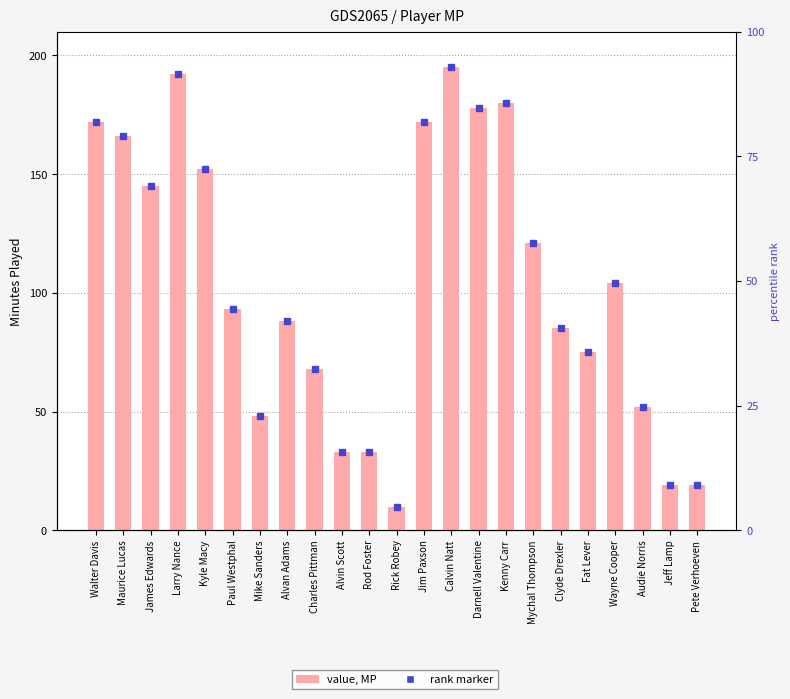

Reading left to right, transcribe all the data shown in this chart.

172	166	145	192	152	93	48	88	68	33	33	10	172	195	178	180	121	85	75	104	52	19	19